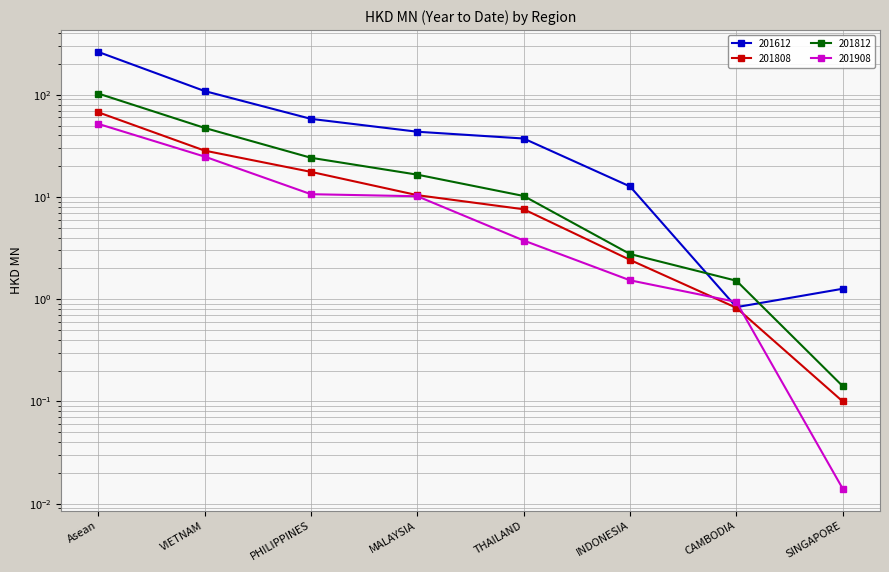

What is the label of the 5th point from the left?

THAILAND